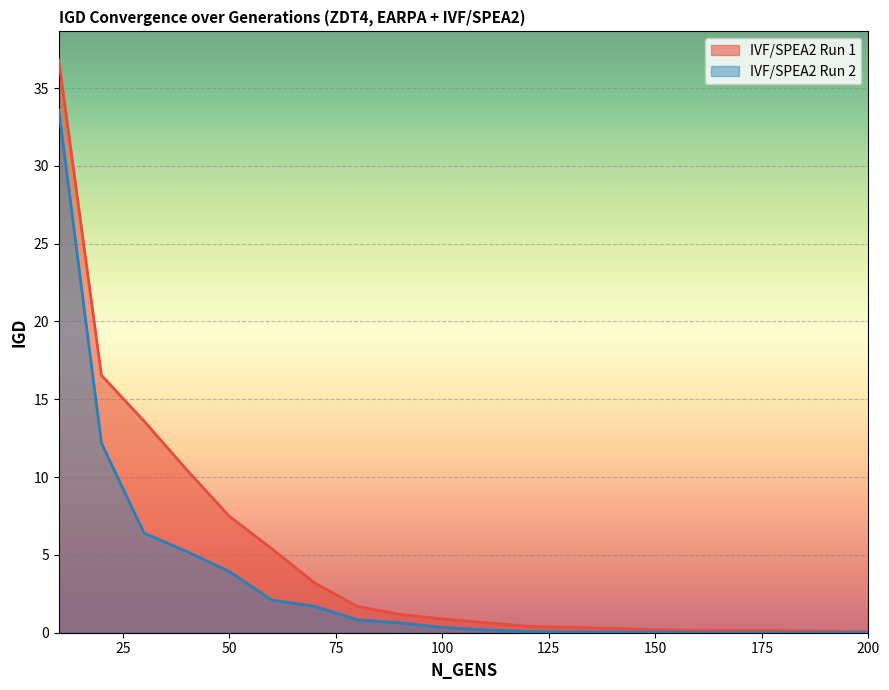

At which category is the sum across all series the highest?

10